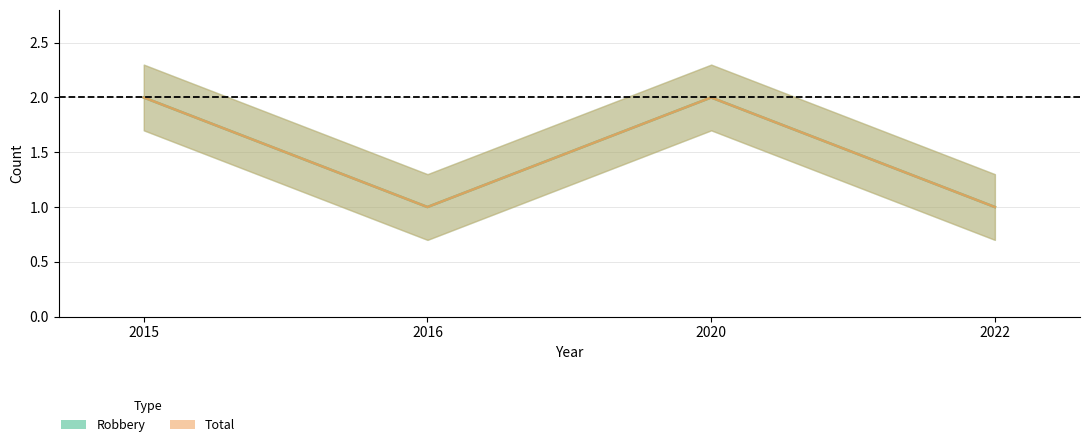

What are all the series names shown in the legend?

Robbery, Total